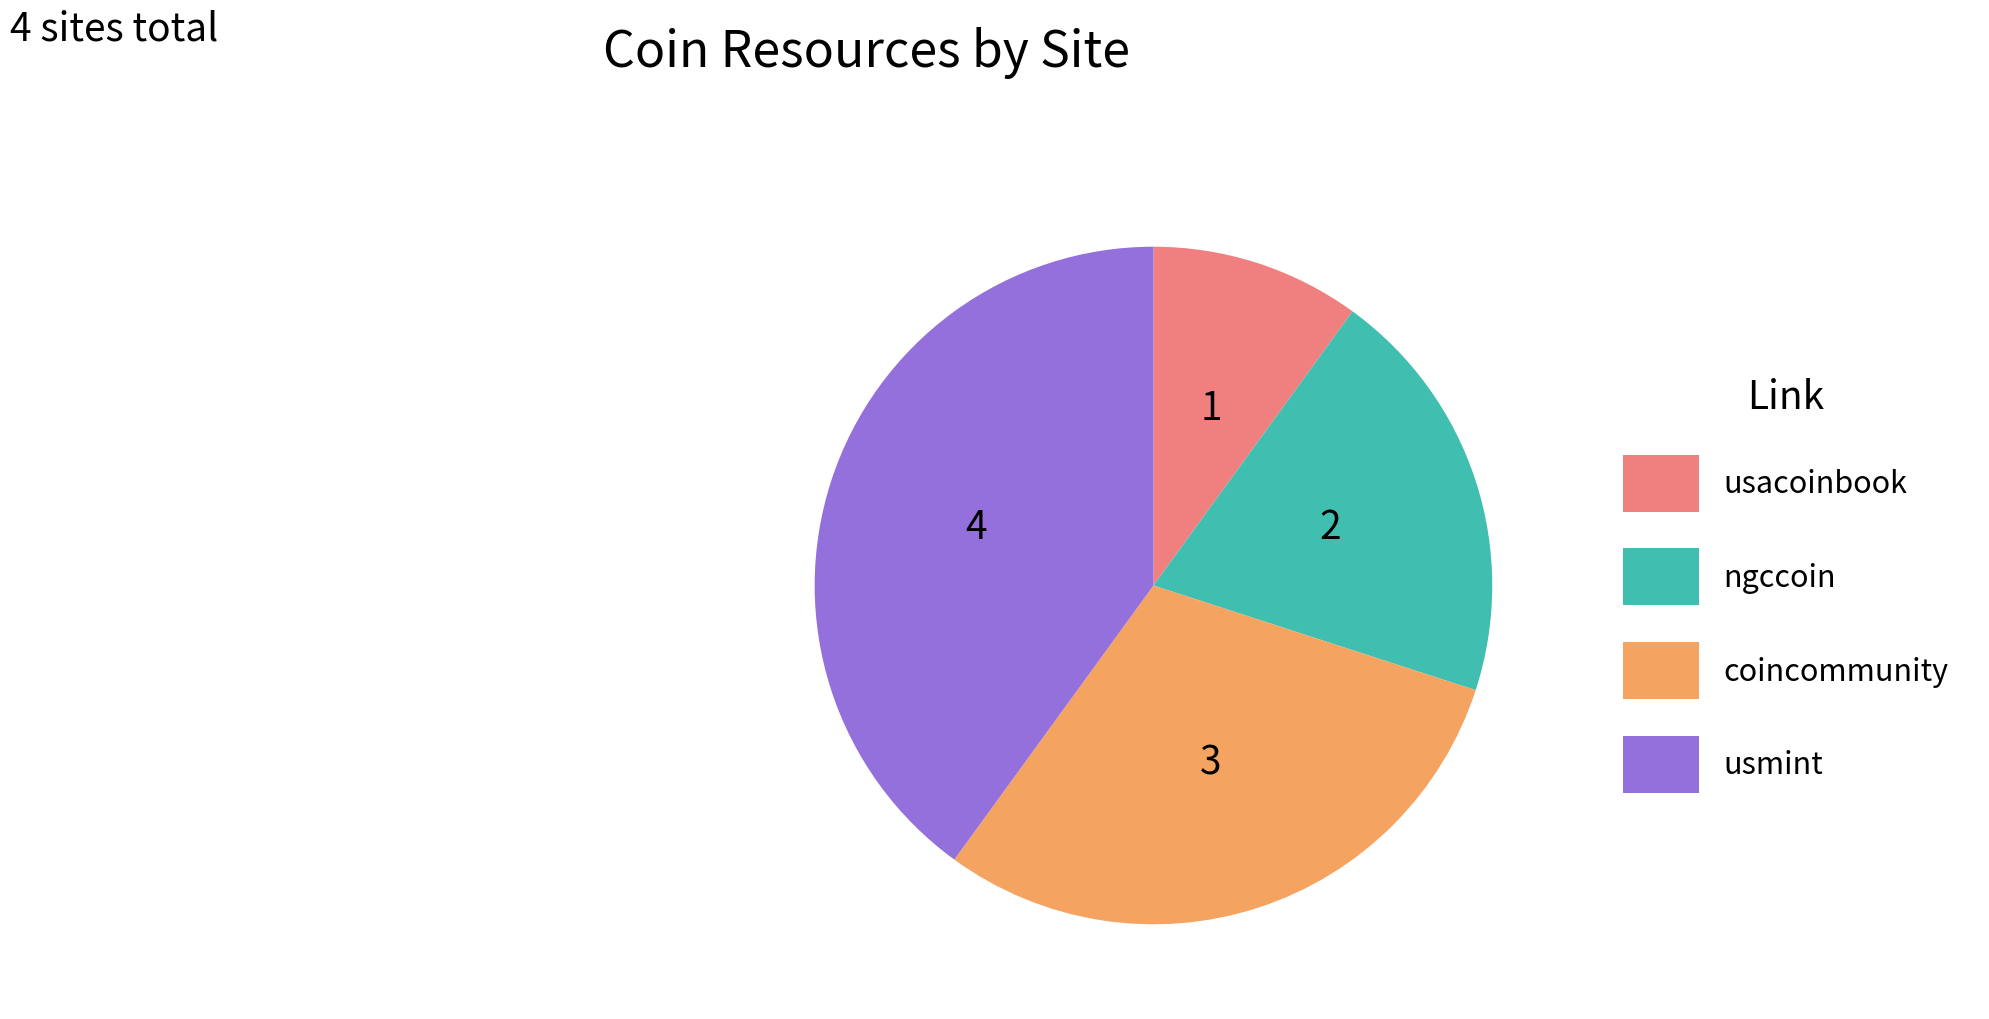

How many segments does this pie chart have?

4